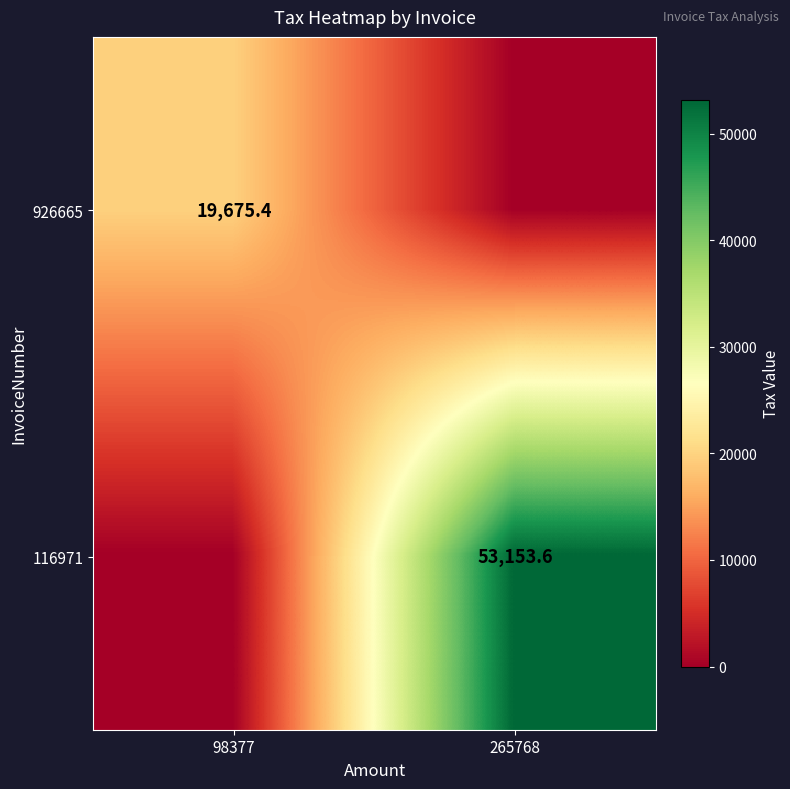

True or false: 926665 has a value of 19675.4 at 98377.

True